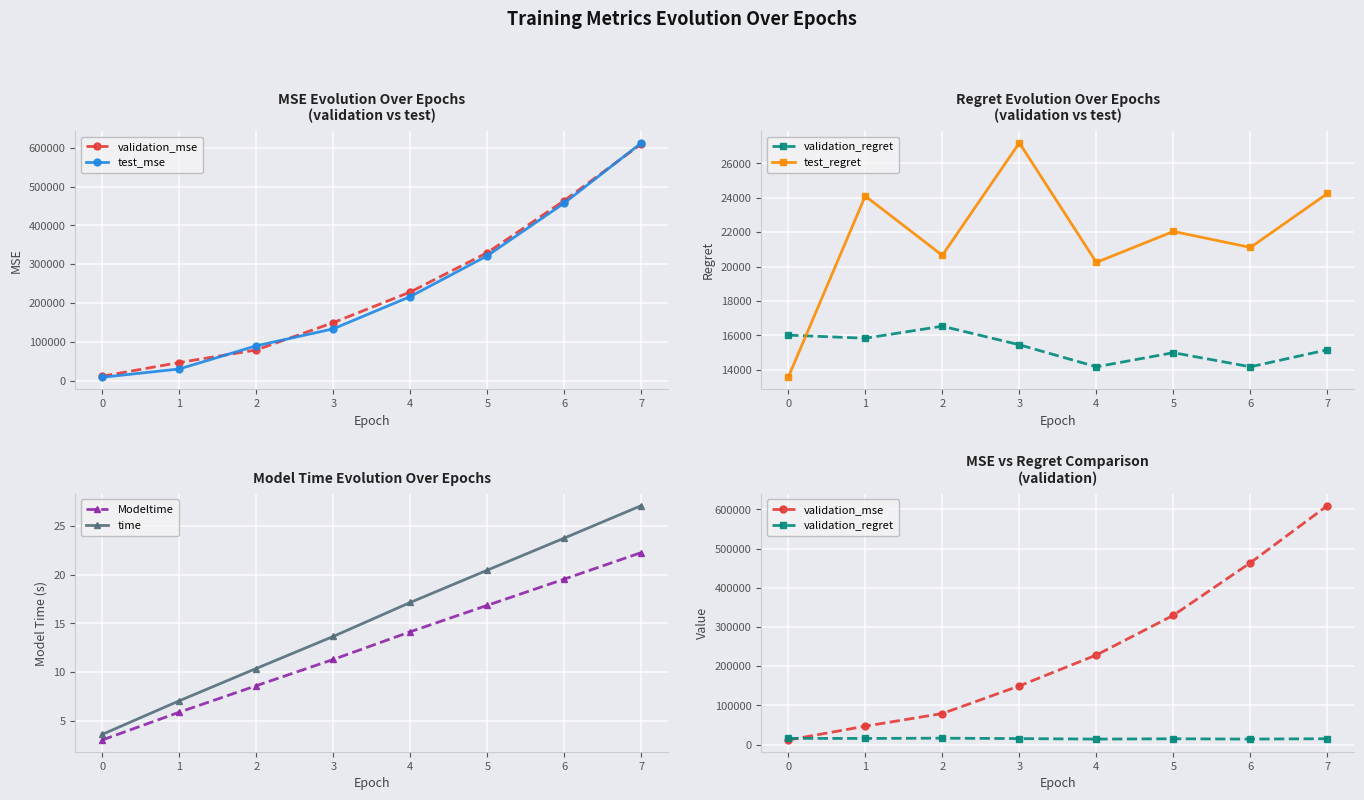

True or false: validation_regret and Modeltime intersect in this chart.

False